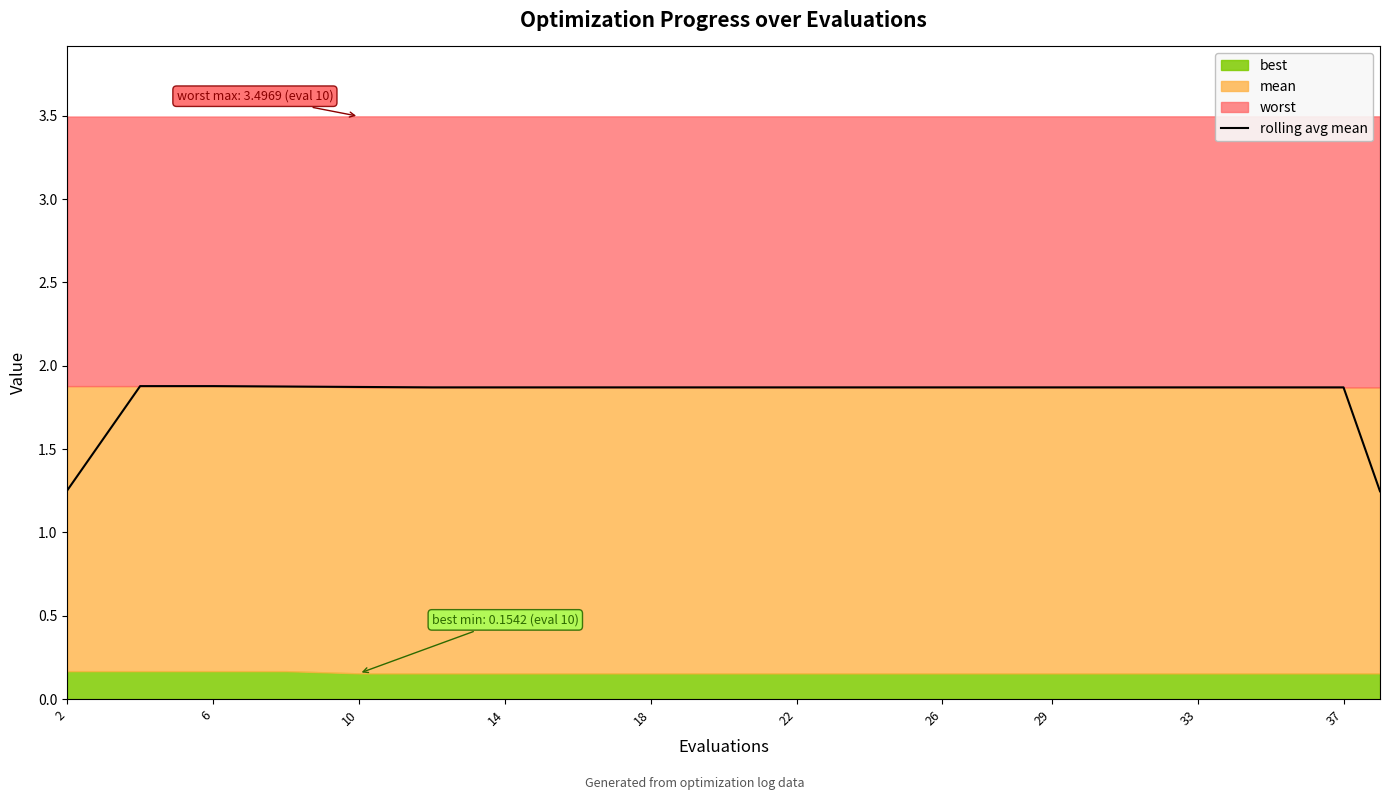

The value of rolling avg mean at 18 is 1.1. True or false?

False